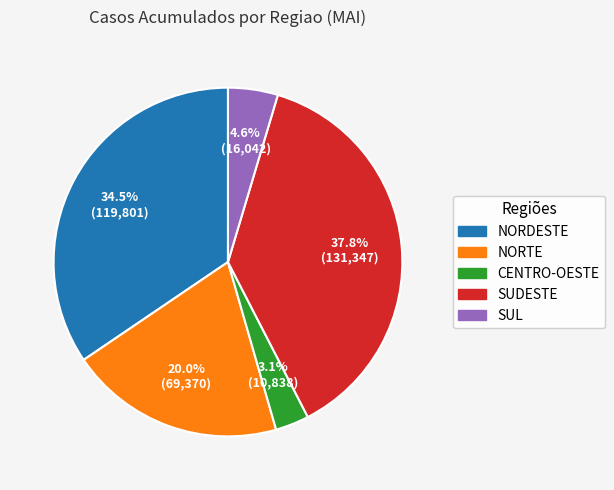

The SUL slice represents 11% of the pie. True or false?

False